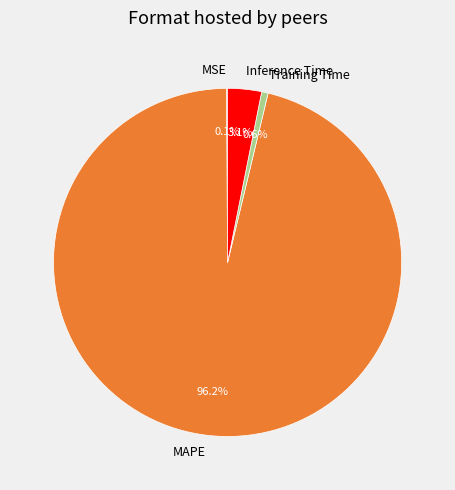

Is the sum of Training Time and MAPE greater than half?

Yes